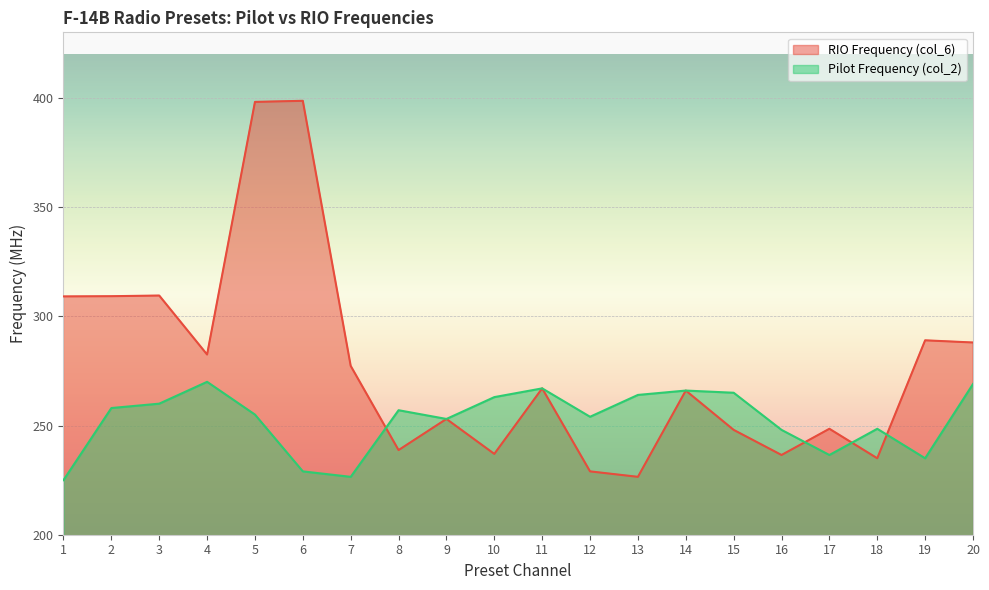

What is the spread (max minus min) of values at 20?

19.0